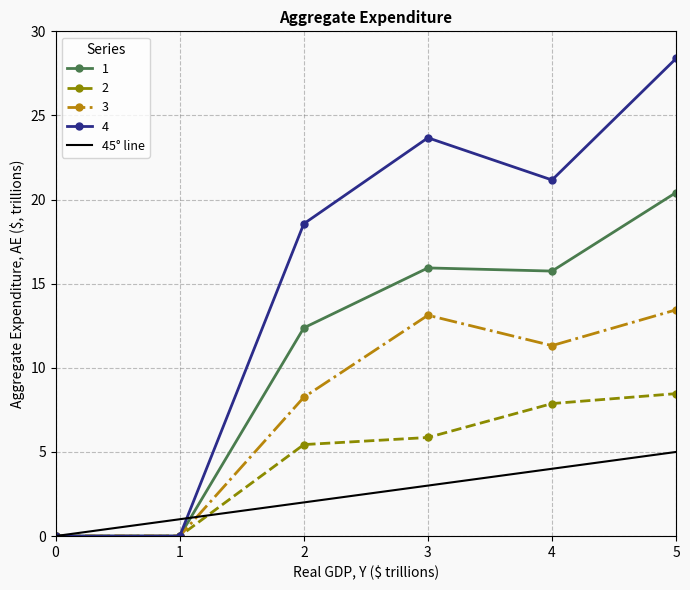

Is the value of 1 at 0 greater than the value of 3 at 5?

No